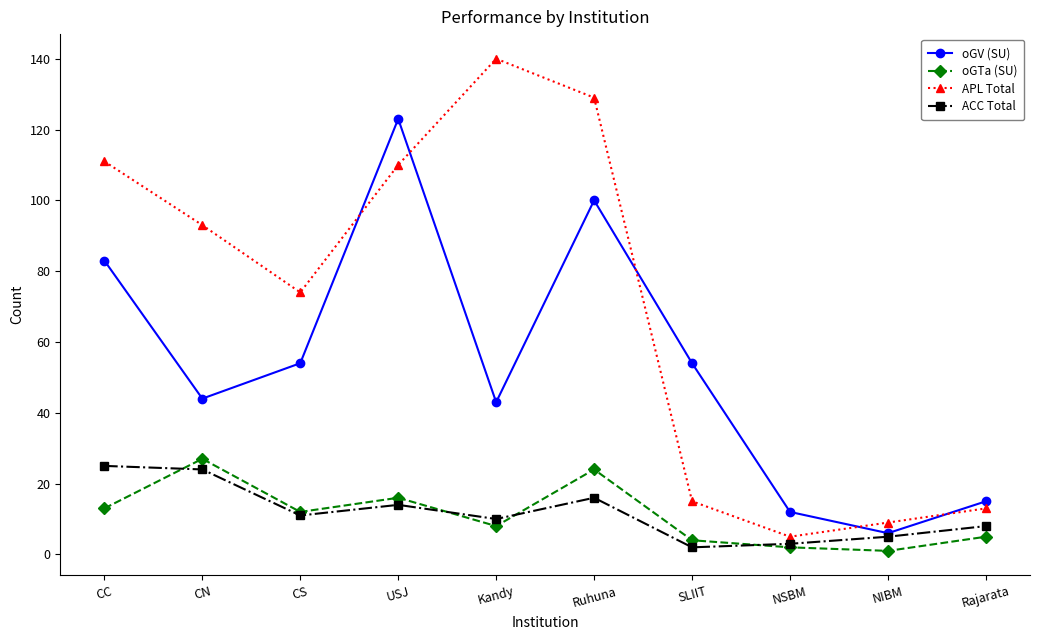

What is the difference between the oGTa (SU) values at SLIIT and NSBM?

2